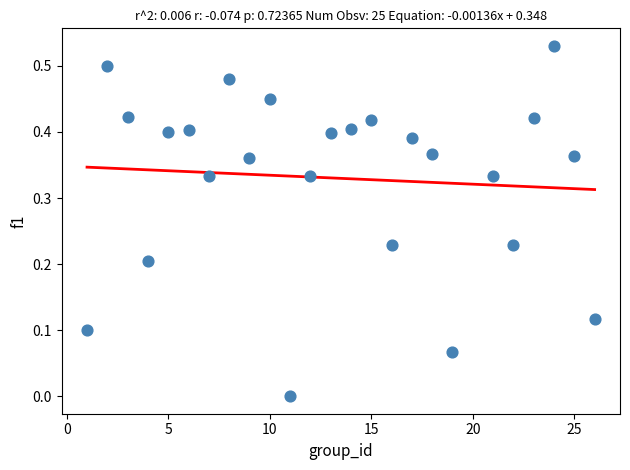

What is the range of X values (max minus min)?

25.0